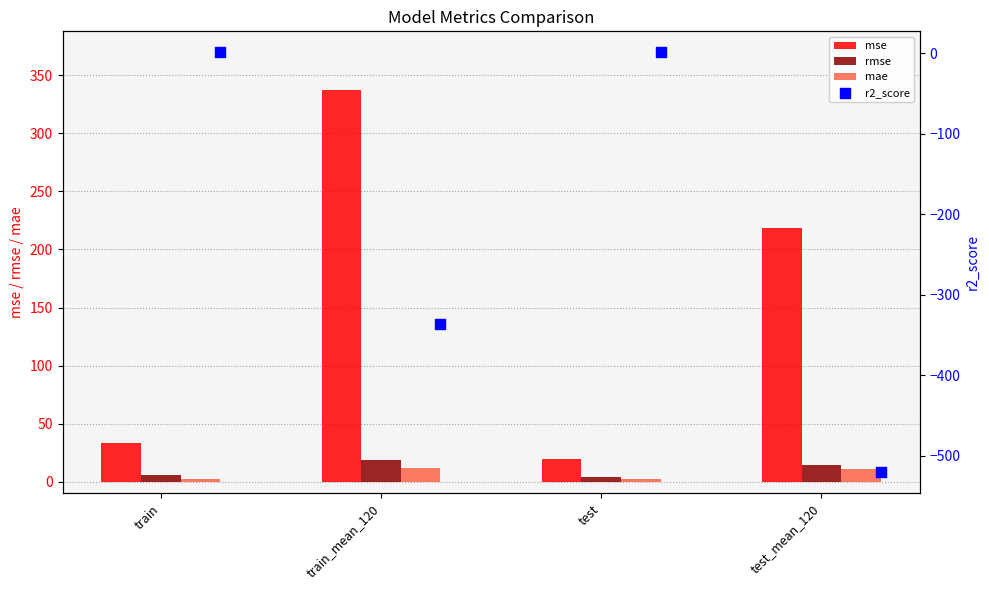

What are all the series names shown in the legend?

mse, rmse, mae, r2_score